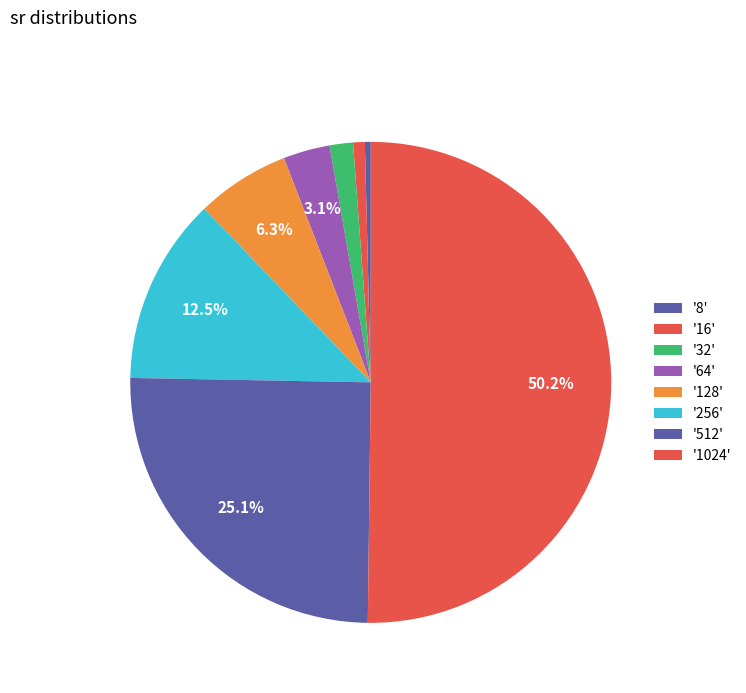

Which category accounts for the majority?

1024